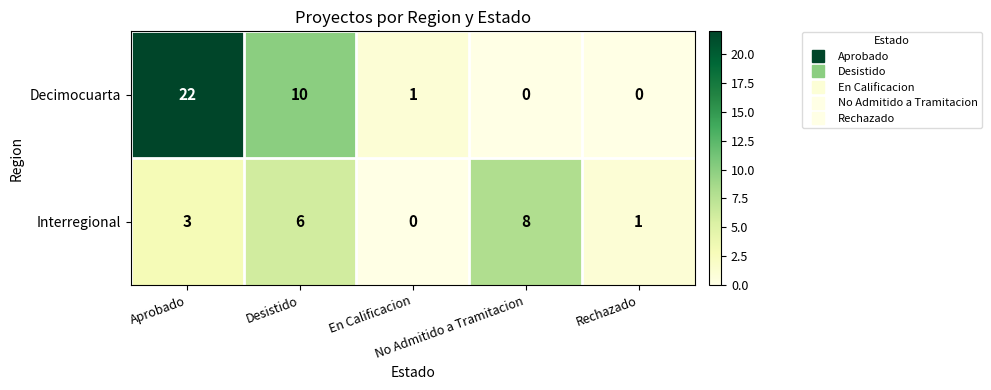

What is the average value of the Interregional series?

4